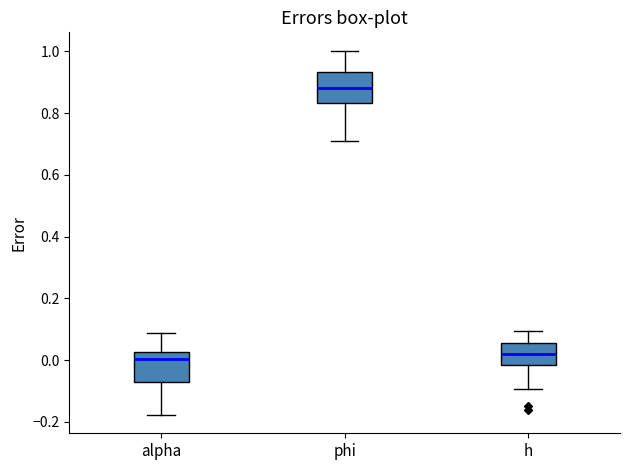

Reading left to right, transcribe this box plot: for each box, give where its median line is, the range the box spans, and where its two whiskers end, as read against the y-axis. The values are not printed on the chart, so give them approximately, as read against the axis.

alpha: median 0.00, box -0.06 to 0.02, whiskers -0.18 to 0.08
phi: median 0.88, box 0.84 to 0.94, whiskers 0.72 to 1.00
h: median 0.02, box -0.02 to 0.06, whiskers -0.10 to 0.10